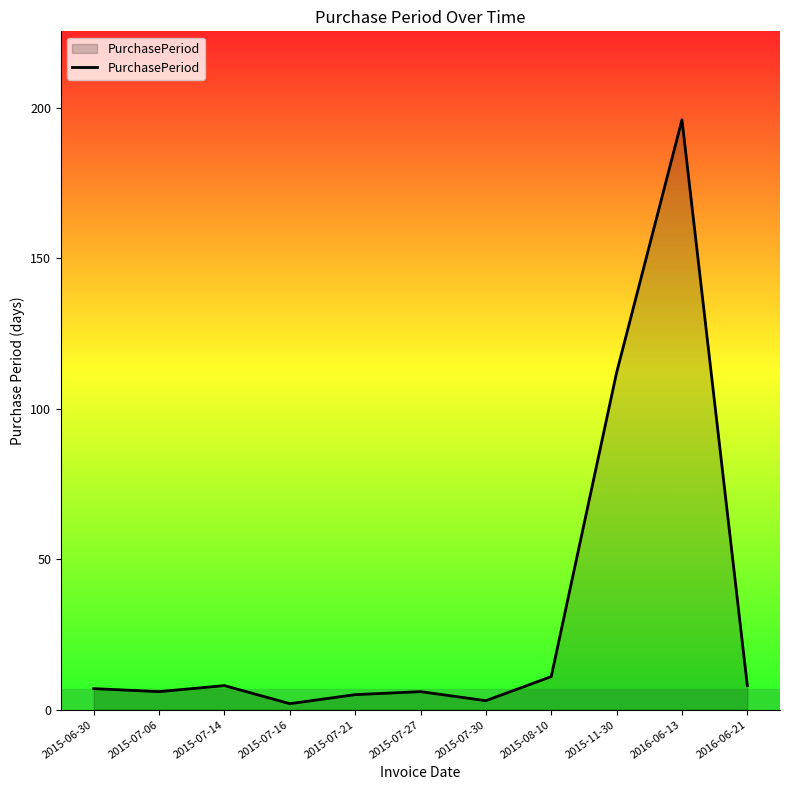

The chart shows a value of 3 at 2015-07-30. True or false?

True